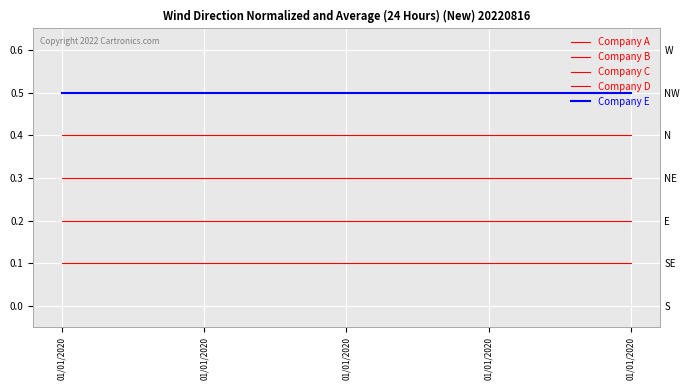

Between 01/01/2020 and 01/01/2020, which series saw the biggest shift?

Company A